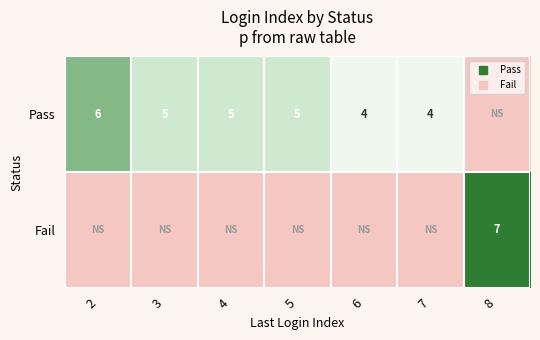

Which series changed the most between 5 and 7?

Pass